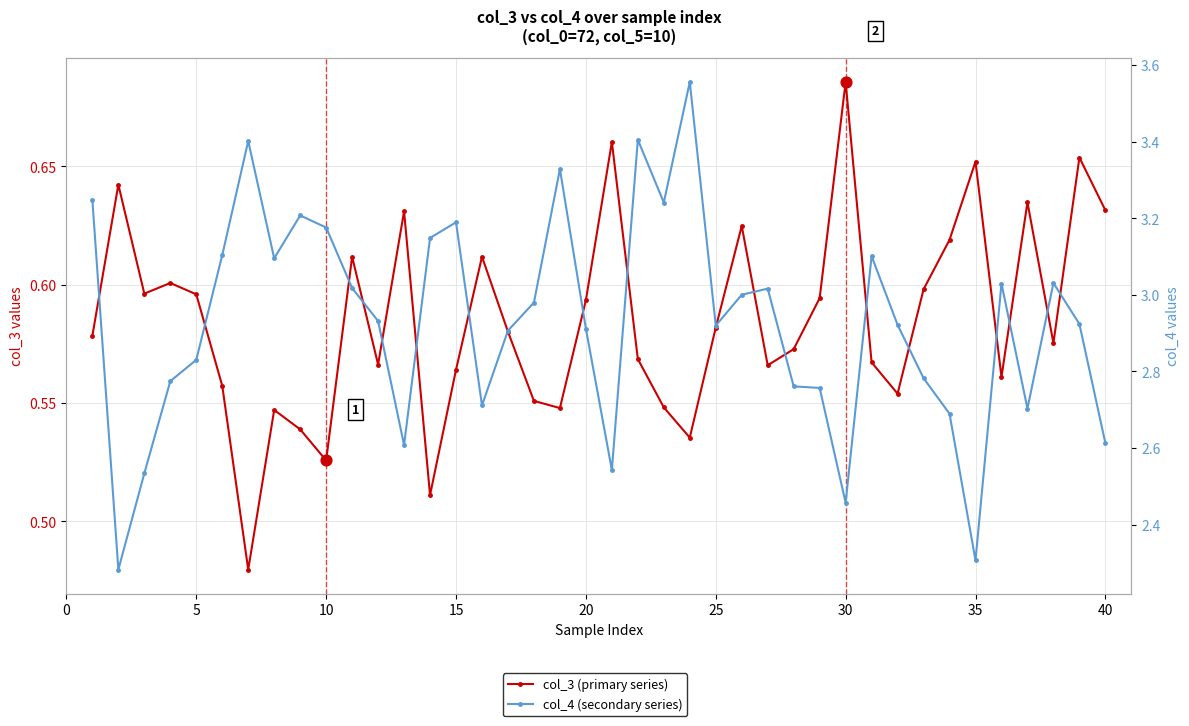

Which series has the largest total across all categories?

col_4 (secondary series)